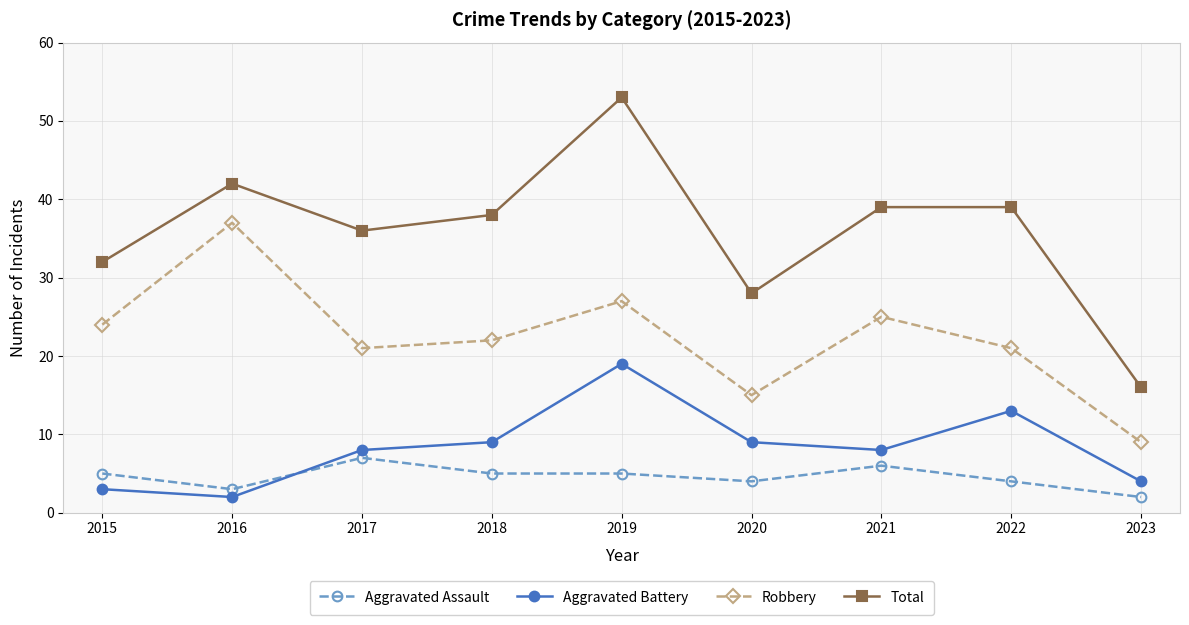

How many distinct data groups are displayed?

4